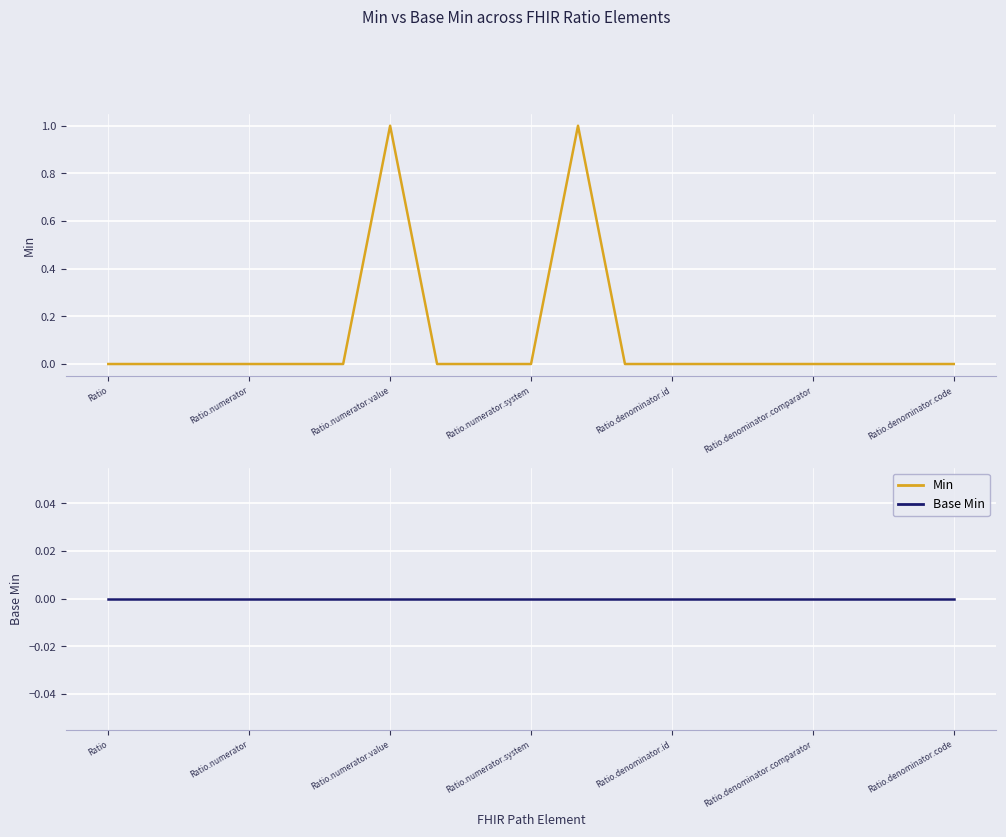

At Ratio.denominator.comparator, list the series in order from largest to smallest.

Min, Base Min